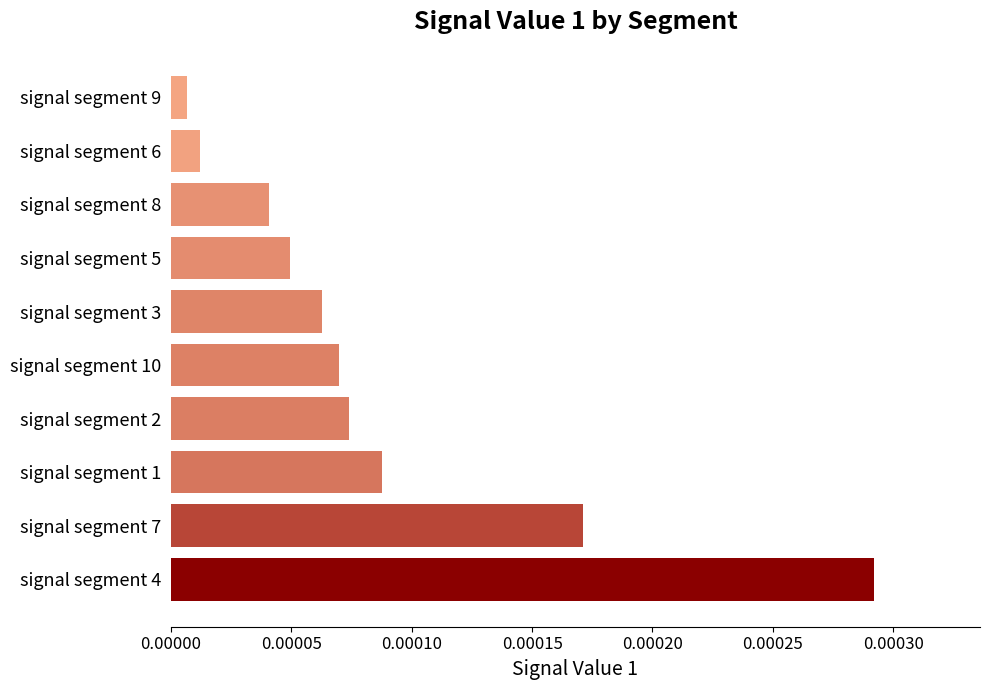

Which has a higher value, signal segment 4 or signal segment 10?

signal segment 4